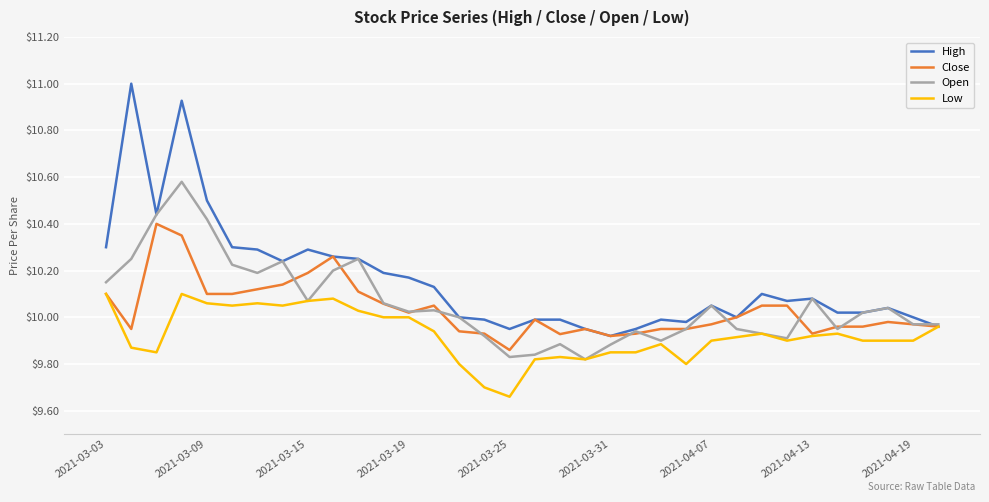

Which series has the largest total across all categories?

High